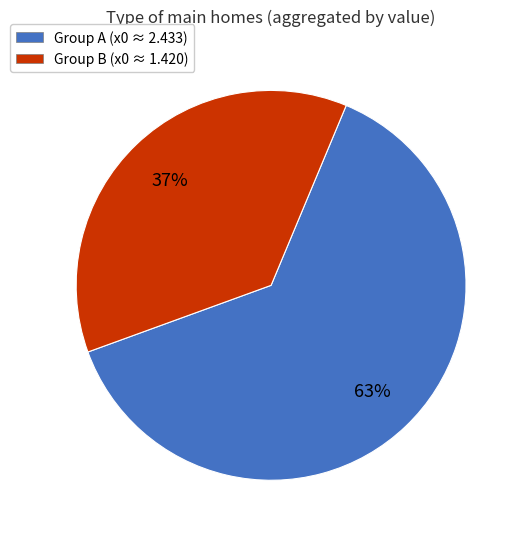

Is it true that Group A (x0 ≈ 2.433) is 63% of the pie?

True